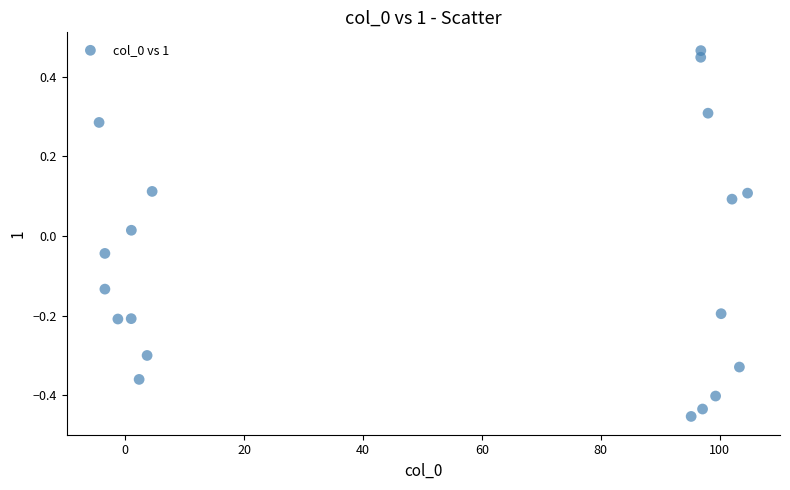

What is the range of X values (max minus min)?

109.1